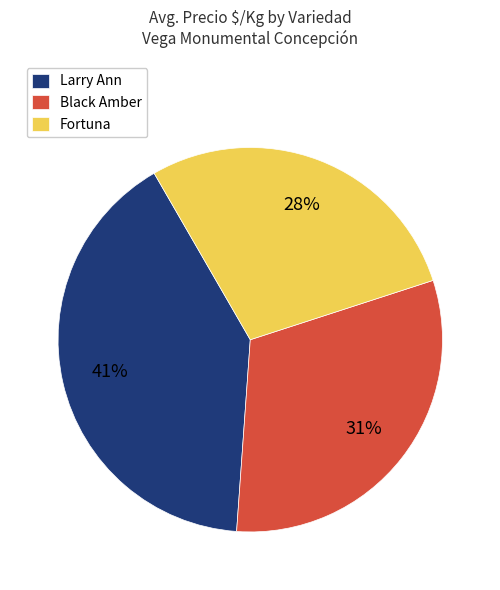

What percentage is the Fortuna slice, to the nearest percent?

28%